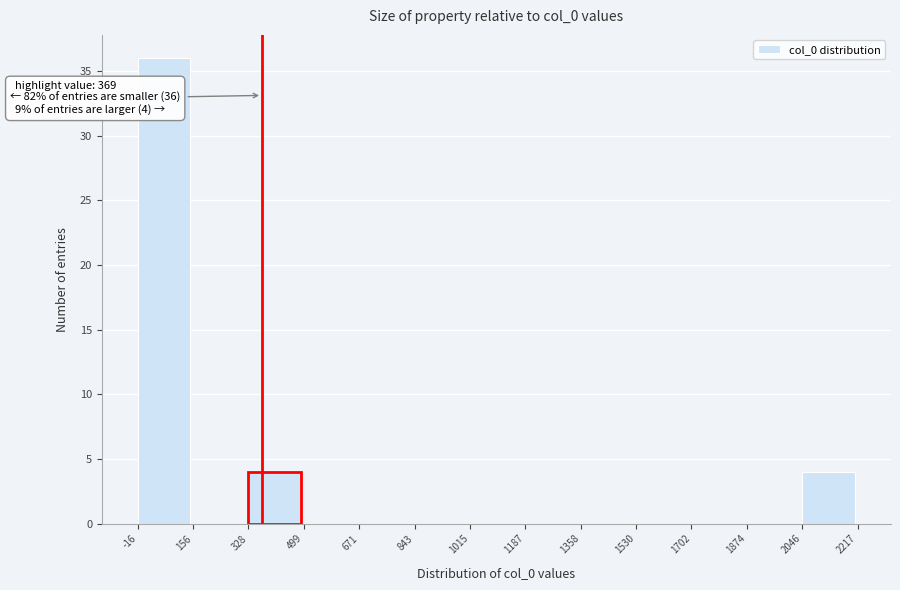

Over which range of the x-axis is the bar tallest?

-16 to 156